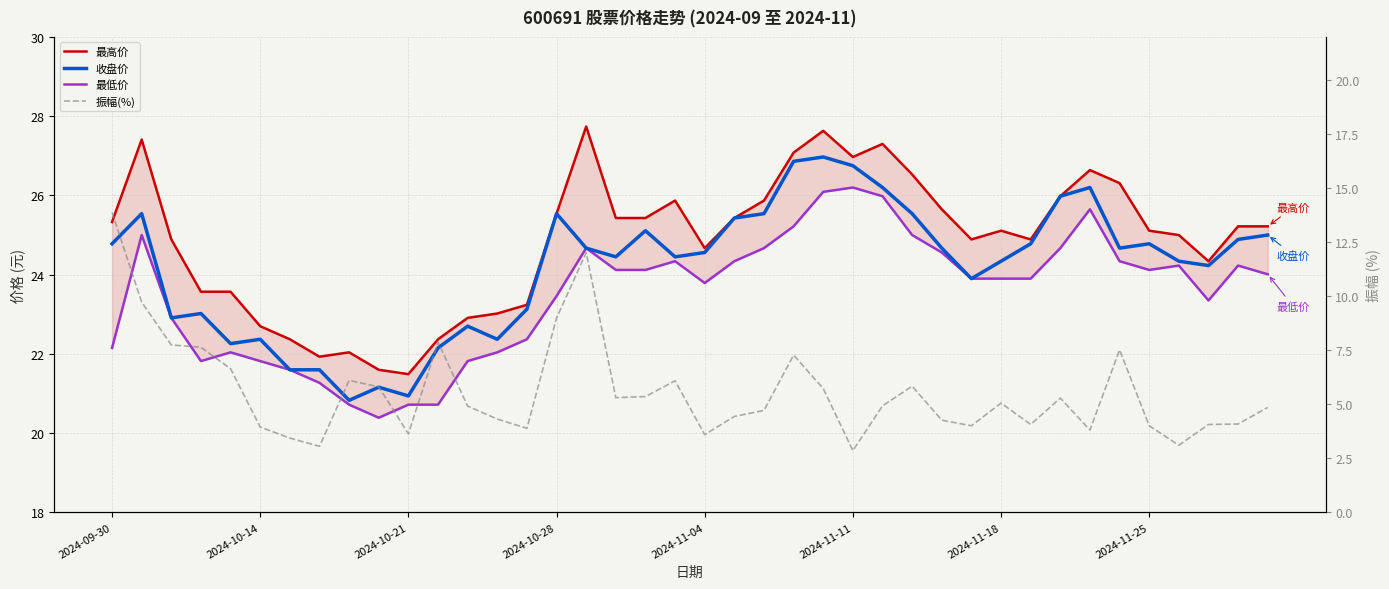

True or false: 最低价 has a value of 26.0 at 26.

True